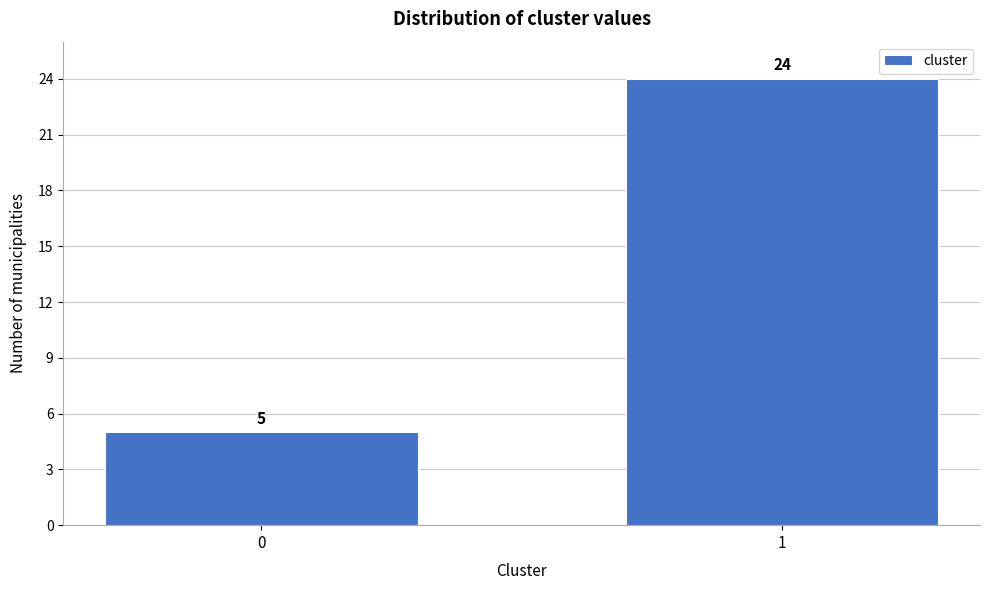

Reading left to right, extract all data points from this chart.

5	24